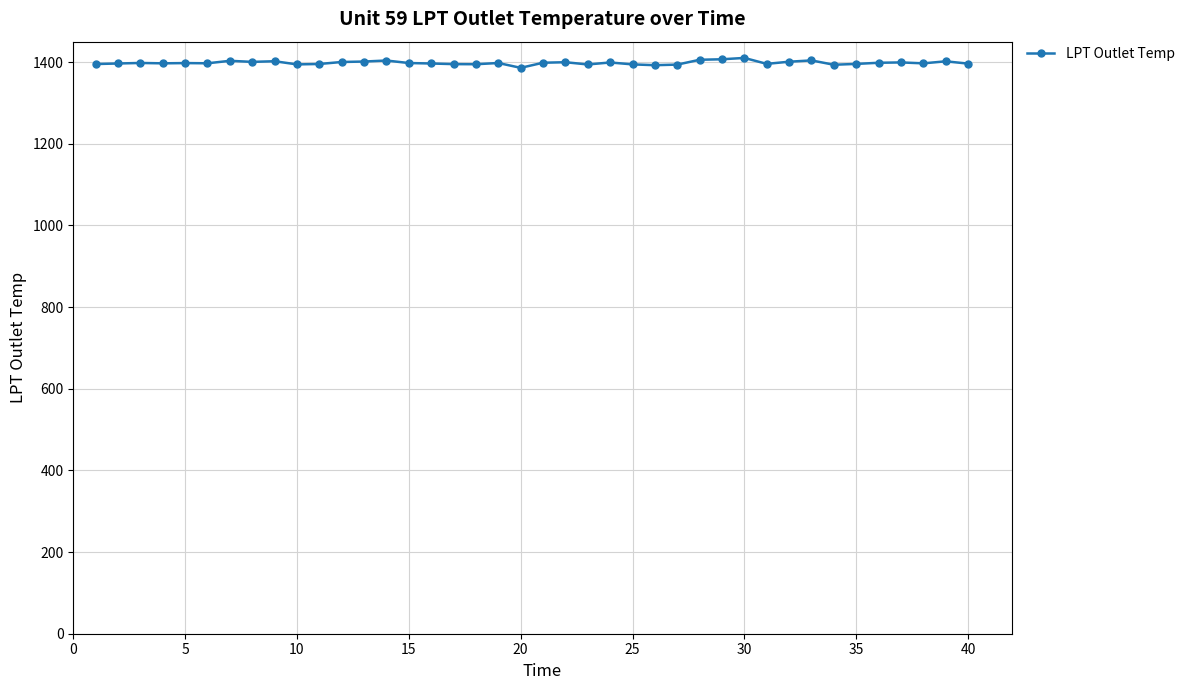

What is the sum of all values?

55926.1